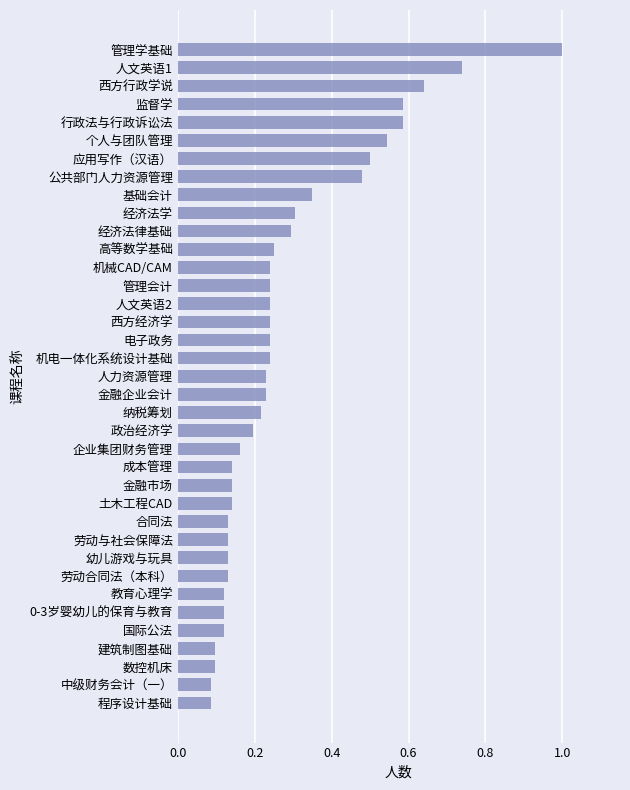

Which category has the highest value across all series?

管理学基础